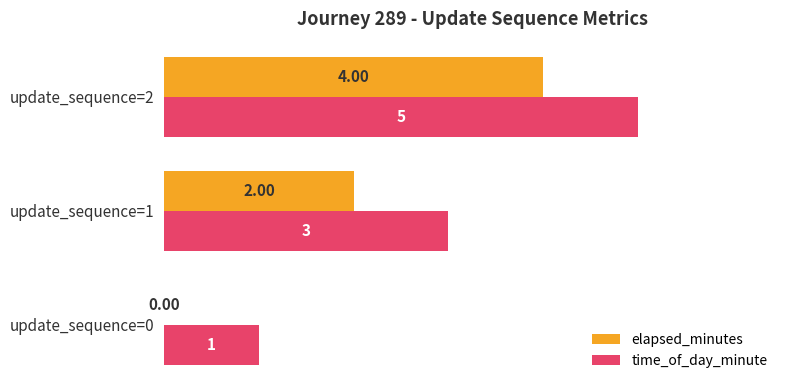

At which category is the sum across all series the highest?

update_sequence=2